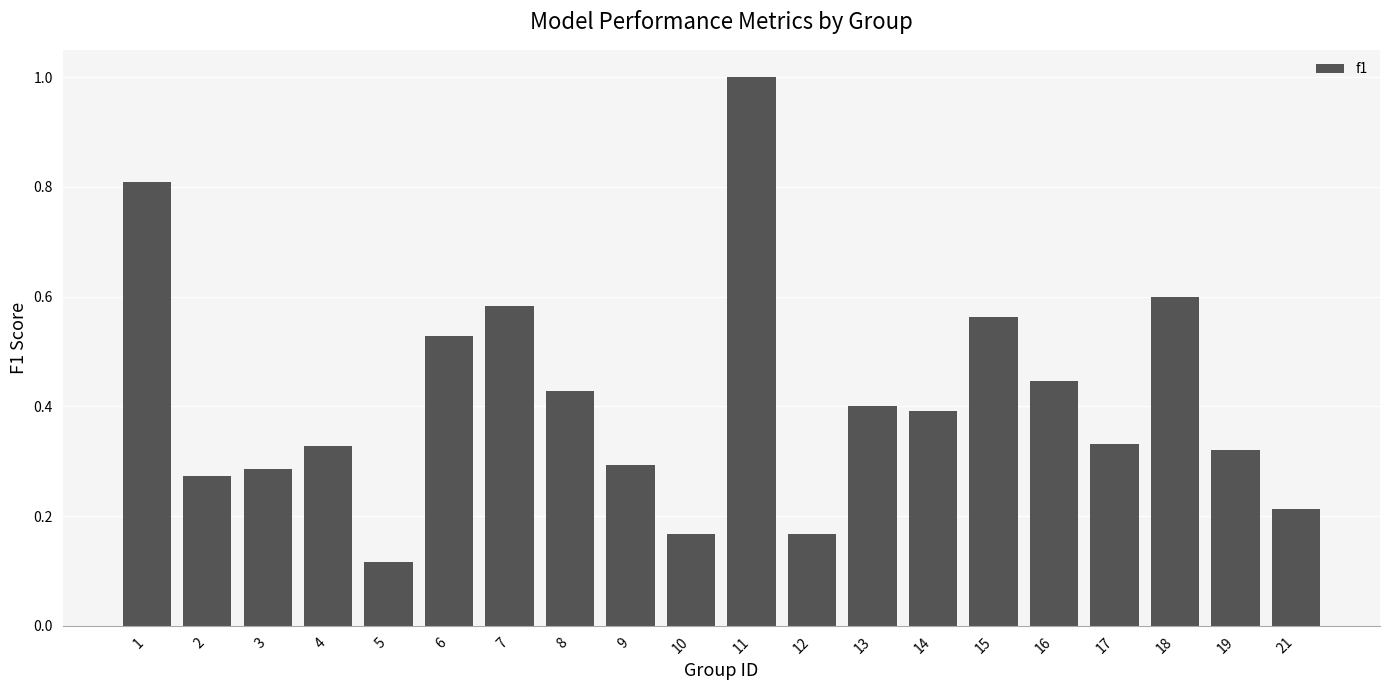

How many values are between 0 and 1?

20